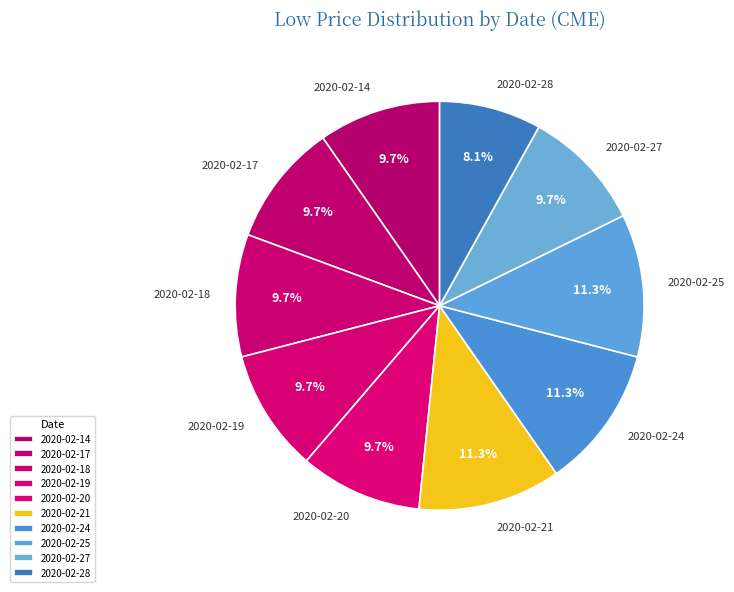

Is there a majority slice in this chart?

No